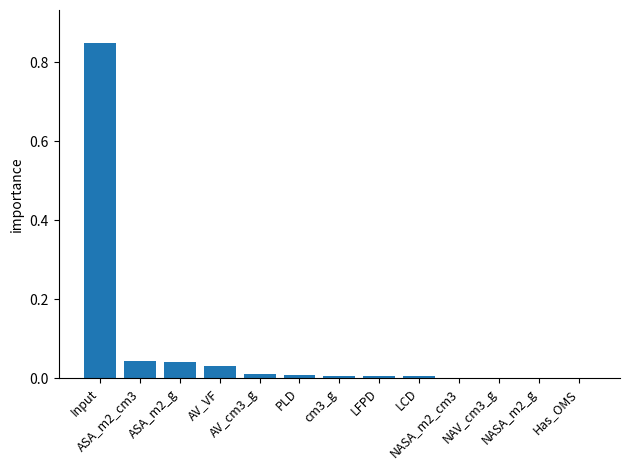

What is the sum of all values?

1.0